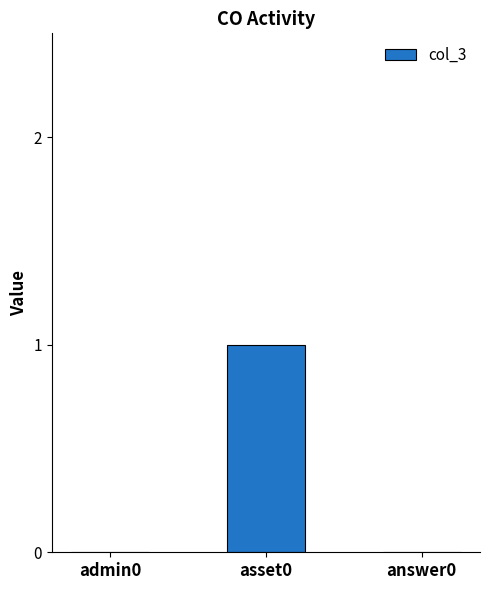

Reading left to right, what are all the values shown in this chart?

0	1	0